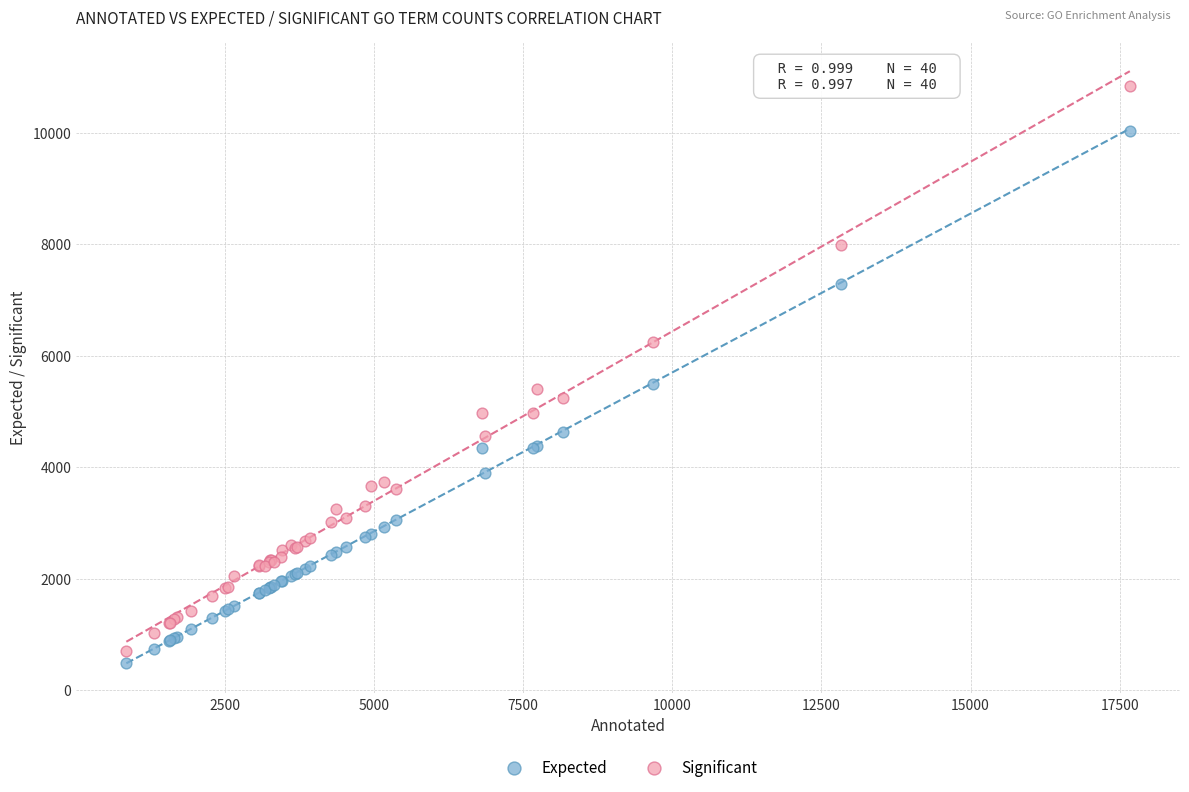

Which series has the largest Y range (max minus min)?

Significant